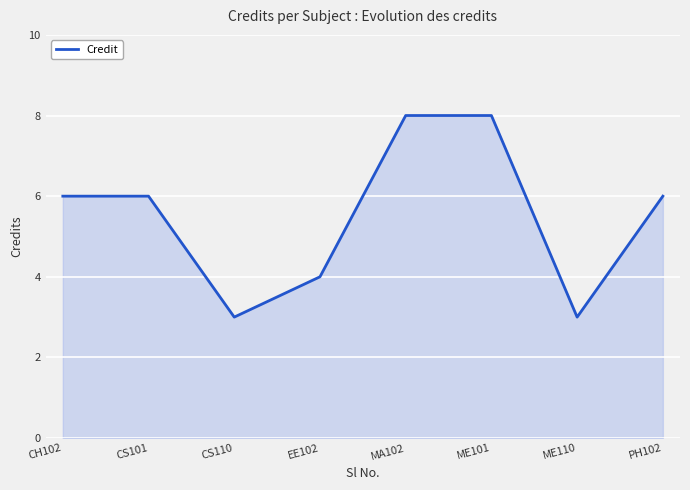

What is the smallest value displayed?

3